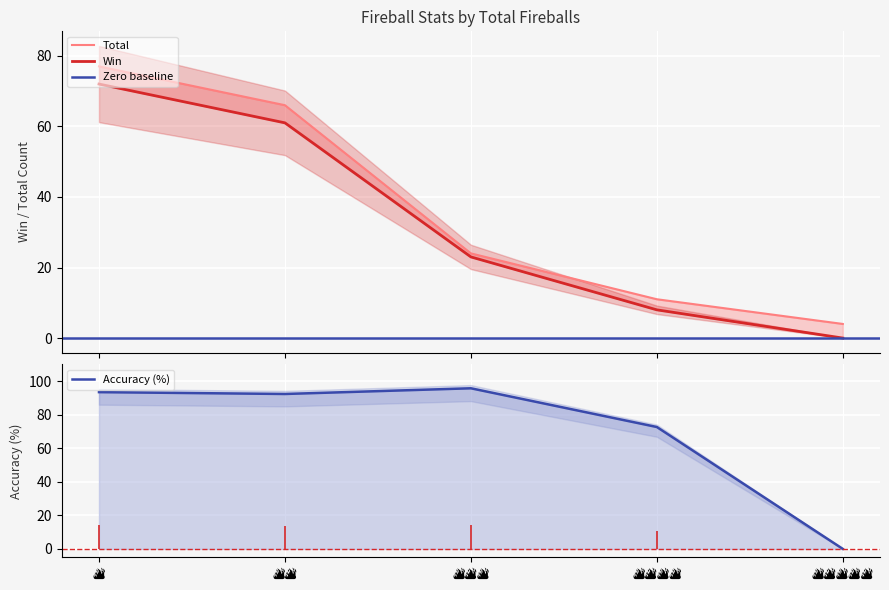

The value of Accuracy at 🔥🔥 is 92.4. True or false?

True